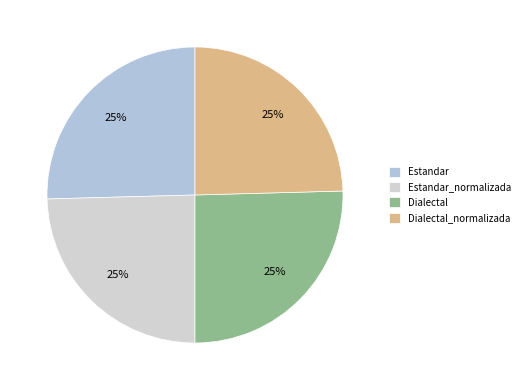

To the nearest percent, what is the combined percentage of Dialectal_normalizada and Dialectal?

50%